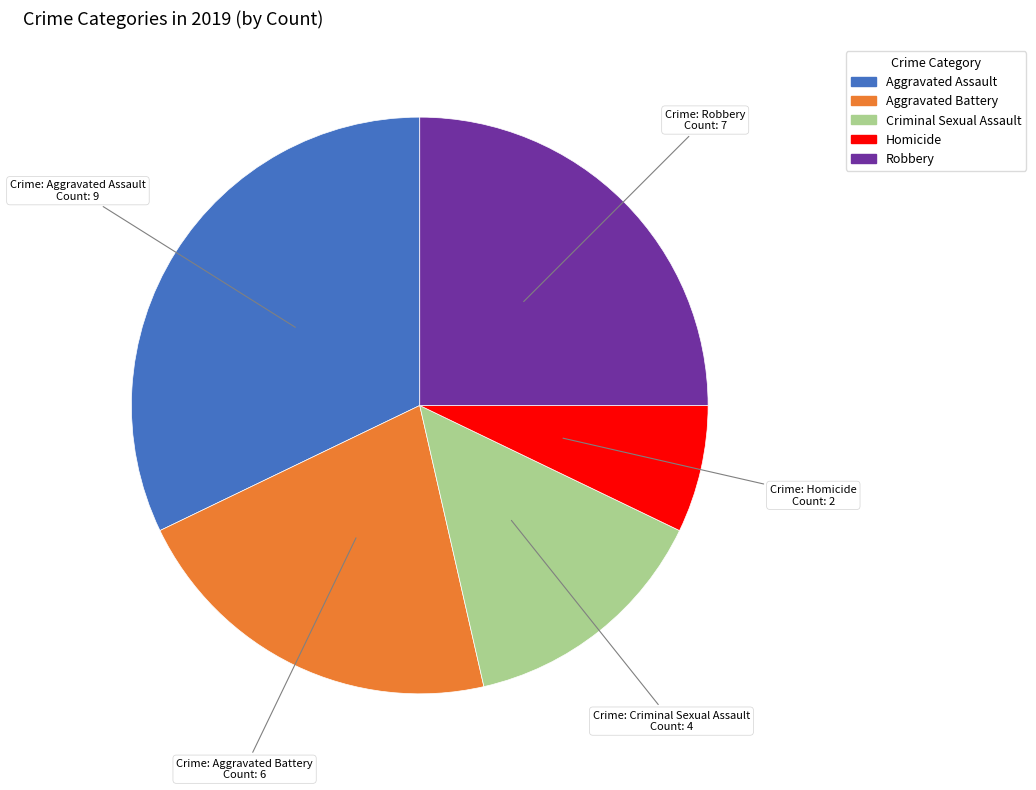

Rank the categories by value from highest to lowest.

Aggravated Assault, Robbery, Aggravated Battery, Criminal Sexual Assault, Homicide